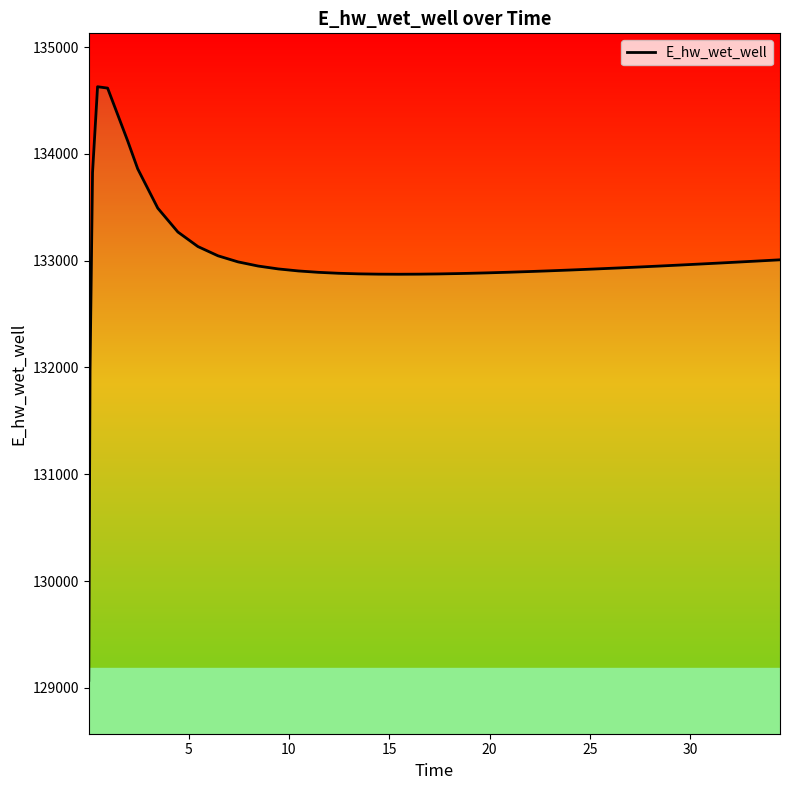

How many interior local peaks (higher than both neighbors) does the data have?

1